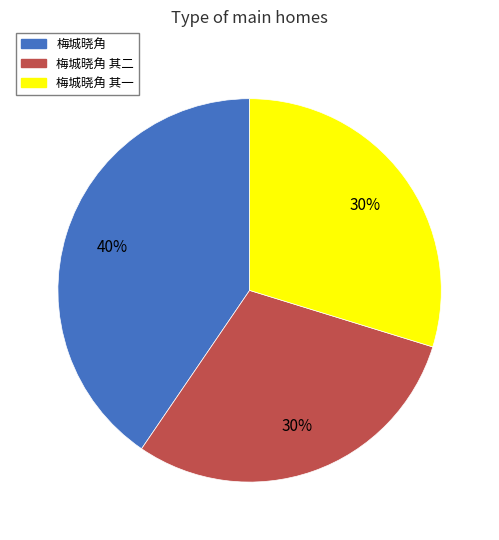

To the nearest percent, what portion does 梅城晓角 其二 represent?

30%